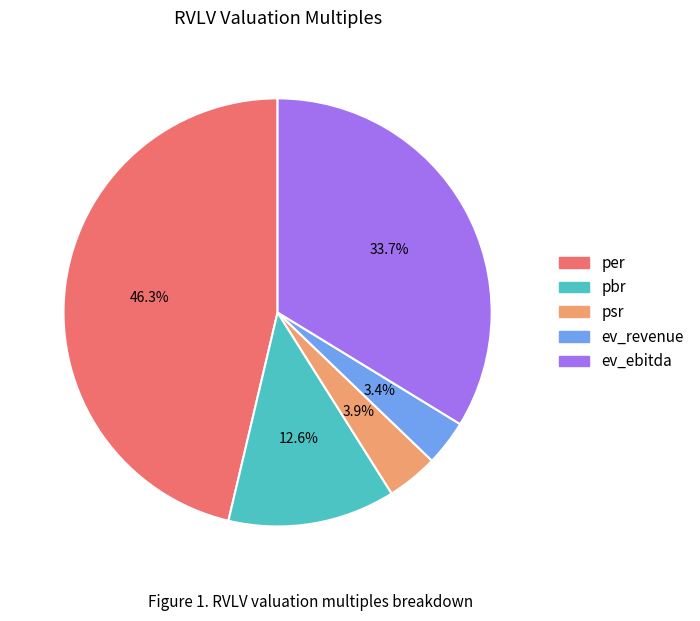

The psr slice represents 4% of the pie. True or false?

True